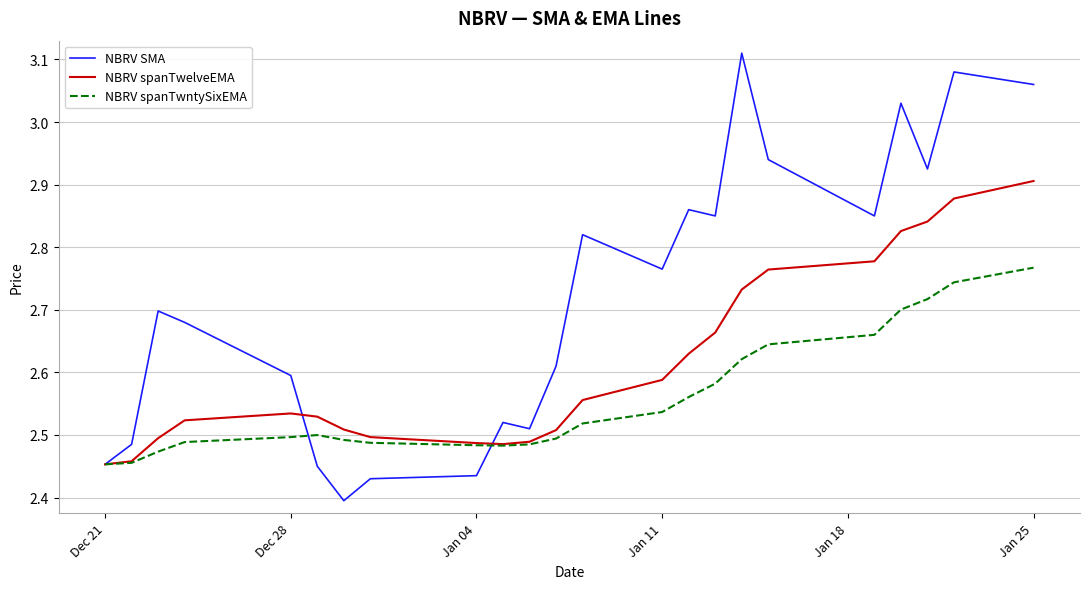

List the series in order of their overall mean, highest first.

NBRV SMA, NBRV spanTwelveEMA, NBRV spanTwntySixEMA